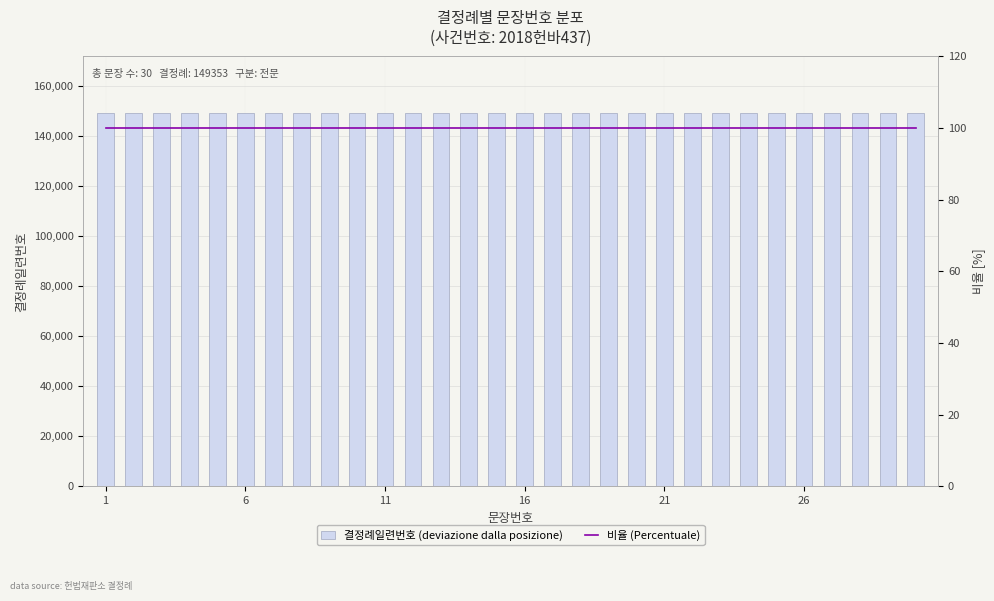

The value of 비율 (Percentuale) at 8 is 100. True or false?

True